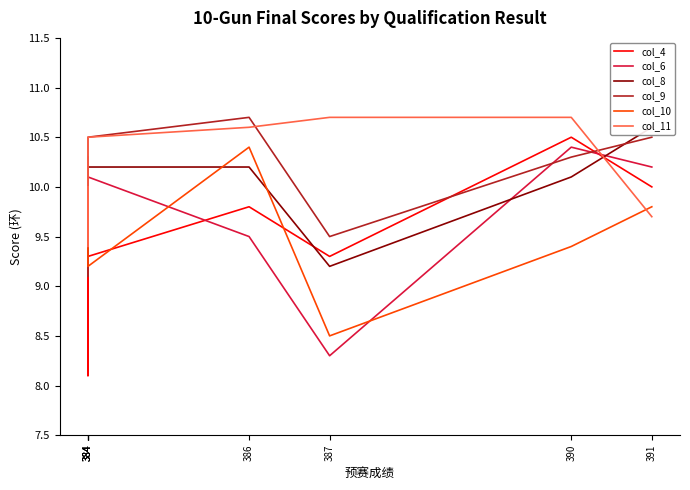

What is the smallest value displayed?

8.1